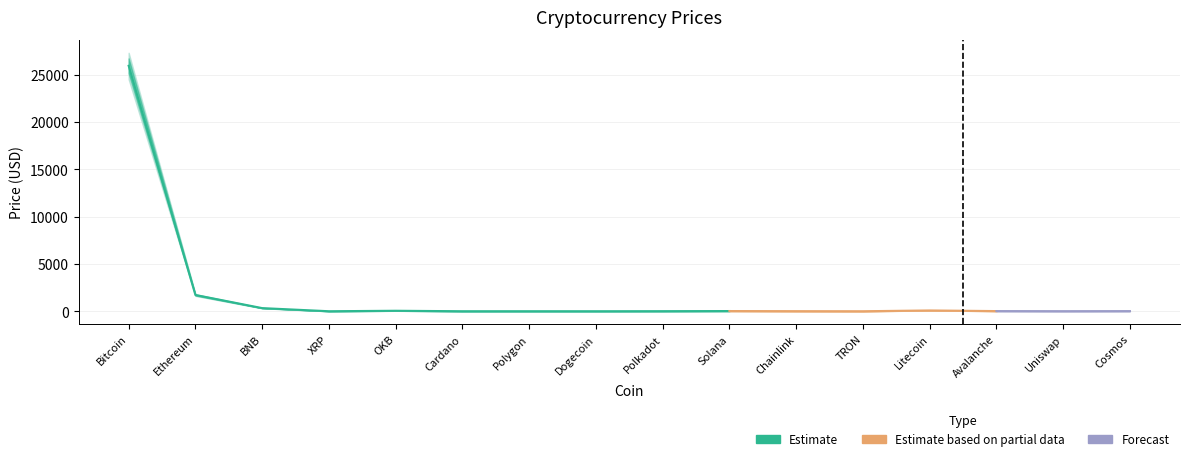

How many series are shown in this chart?

3